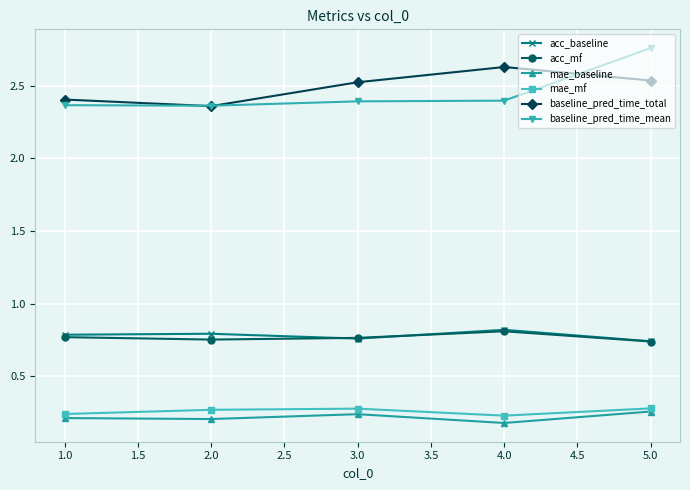

What is the difference between the highest and lowest values at 1.0?

2.2